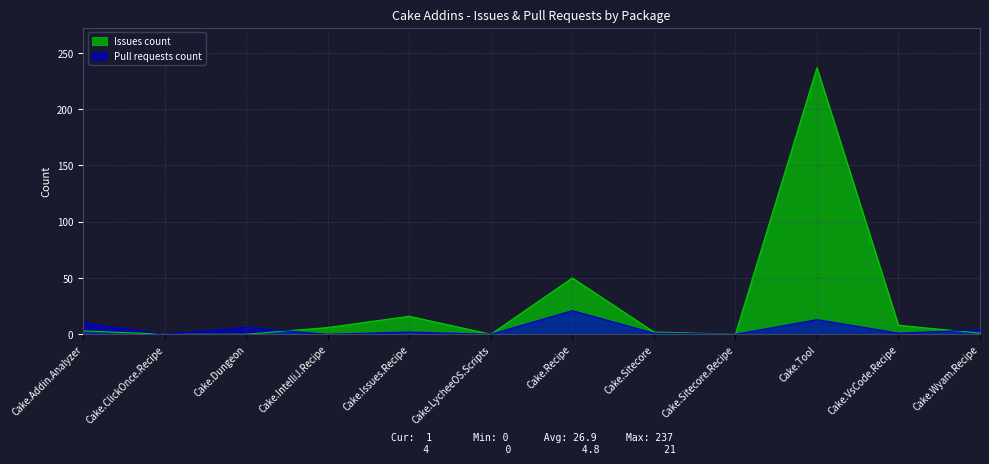

What is the label of the 11th point from the right?

Cake.ClickOnce.Recipe